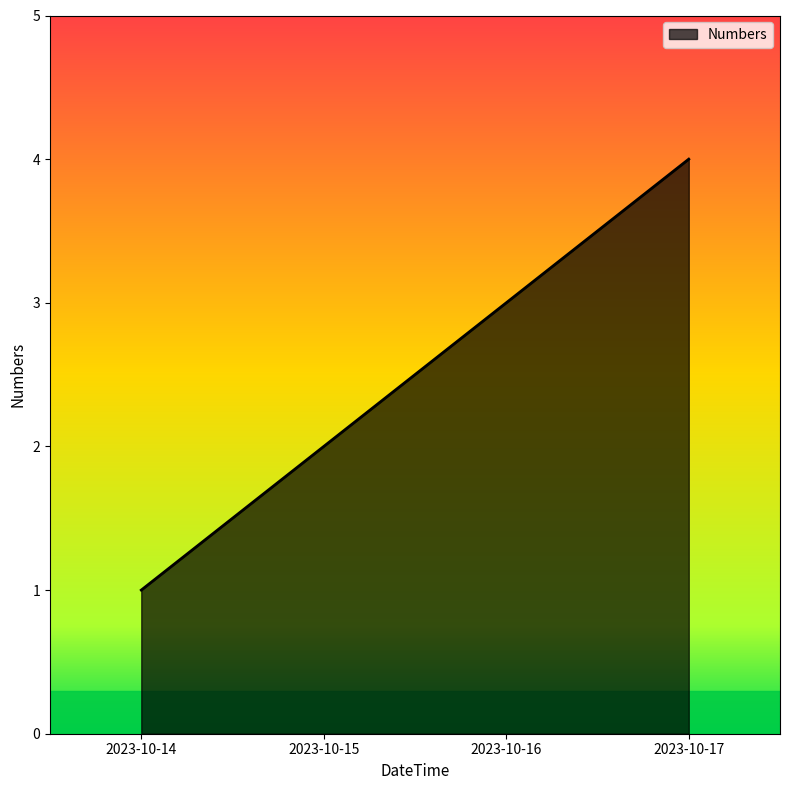

How many categories are shown in the chart?

4